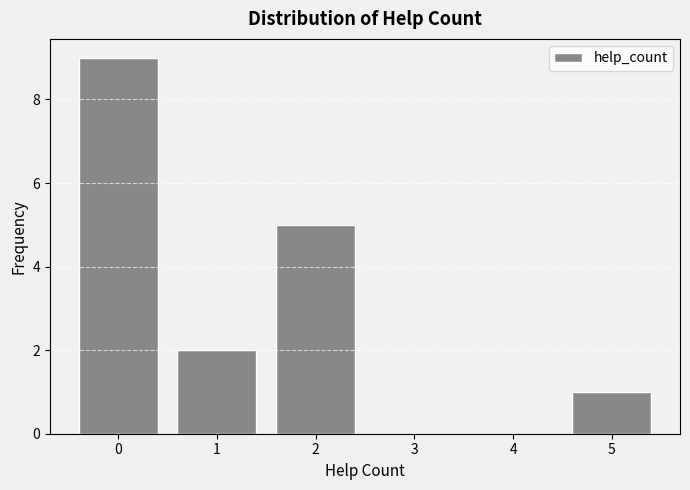

Reading right to left, transcribe all the data shown in this chart.

5=1	4=0	3=0	2=5	1=2	0=9